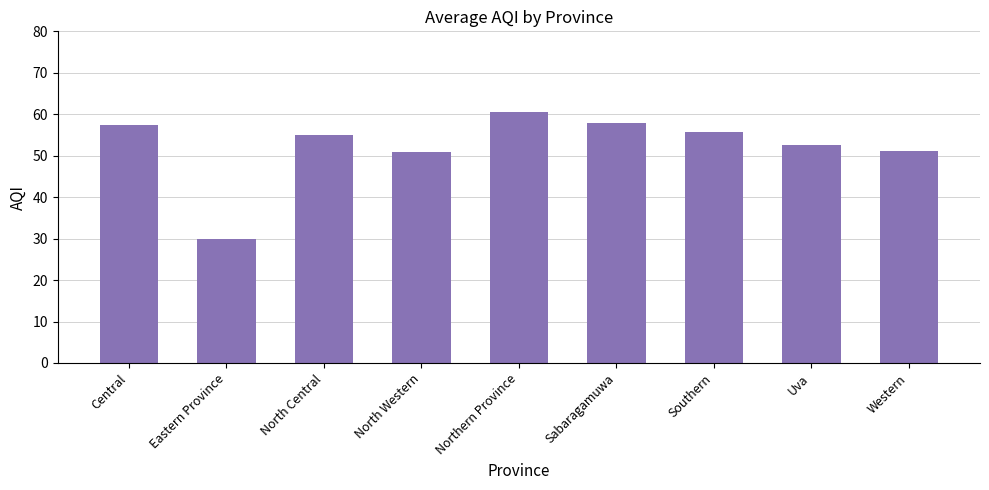

How many bars are there in total?

9